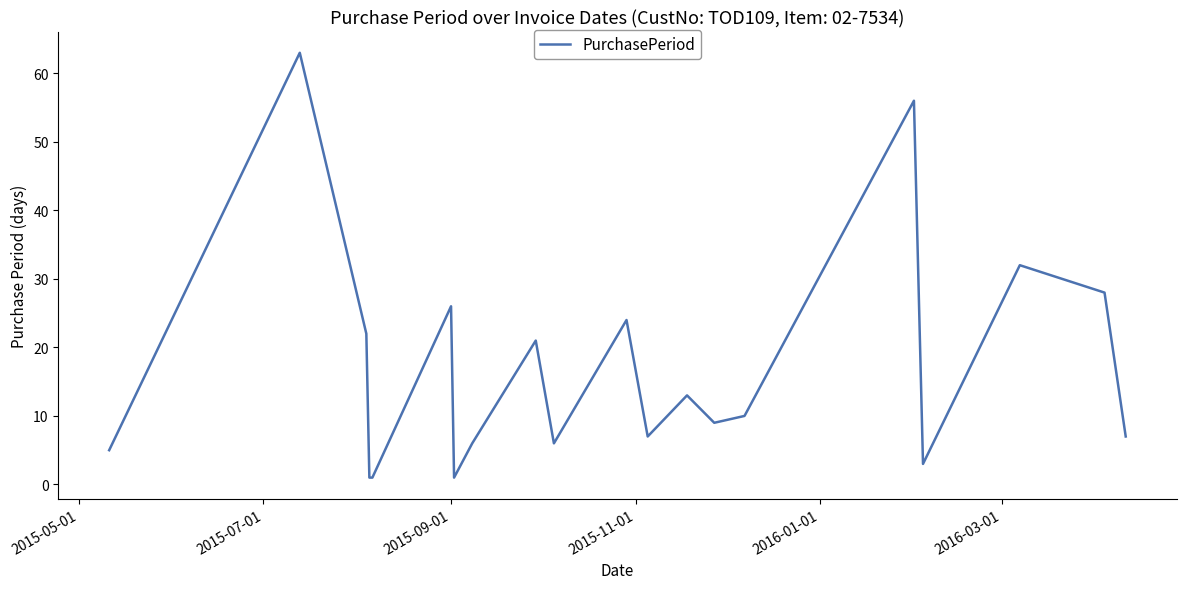

What is the maximum value shown in the chart?

63